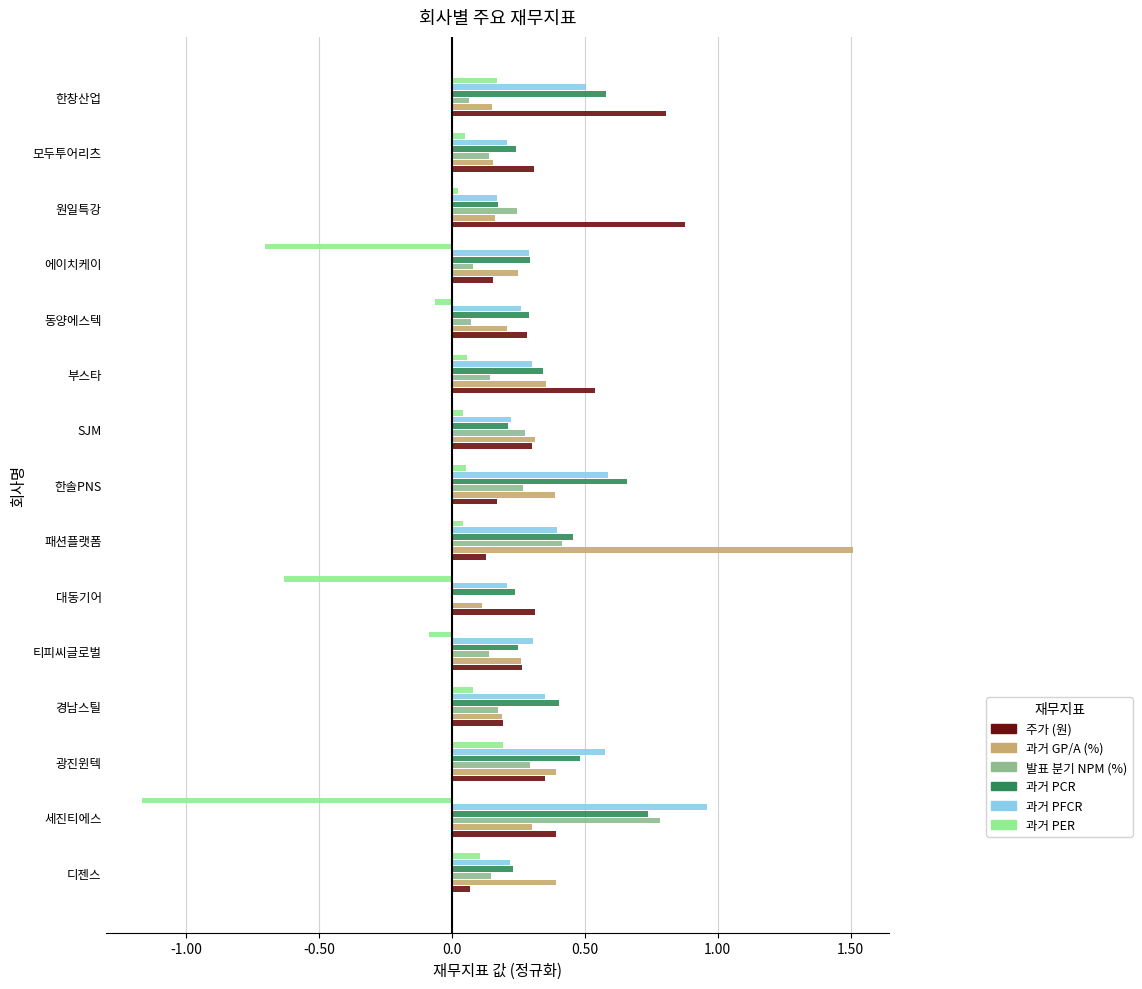

What is the sum of all 주가 (원) values?

5.1